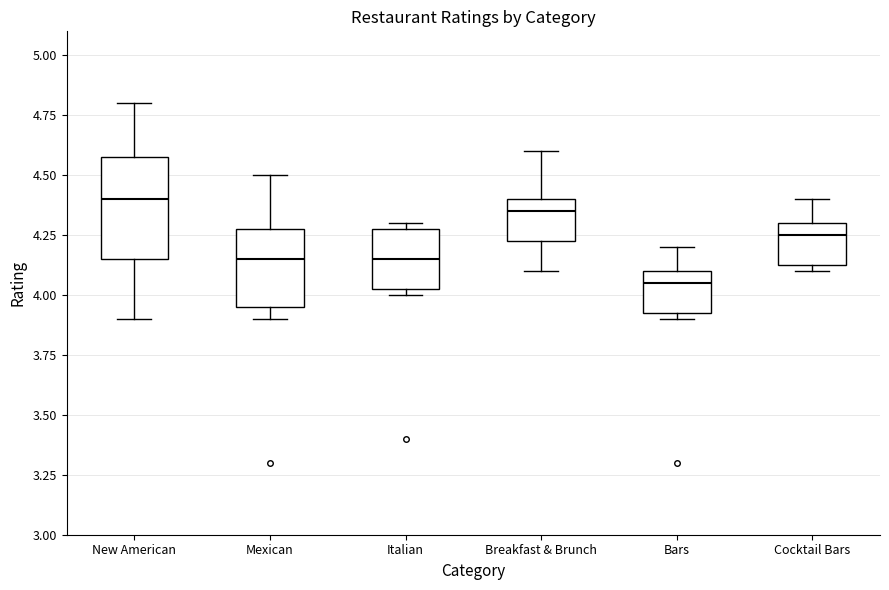

Which box has the highest median line?

New American